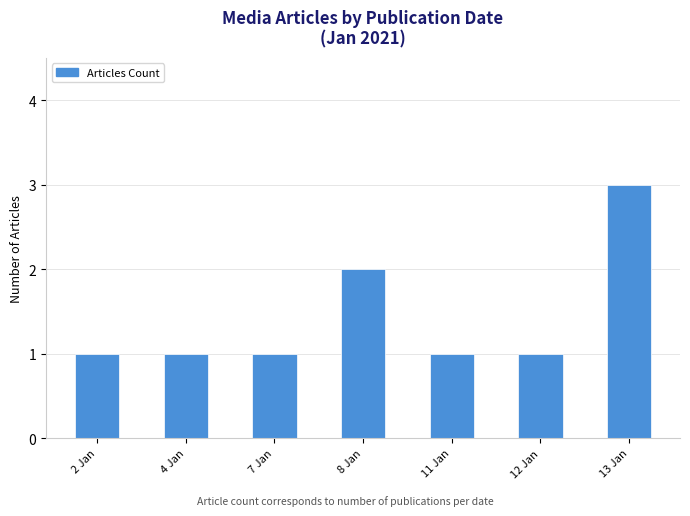

Which category has the highest value across all series?

13 Jan